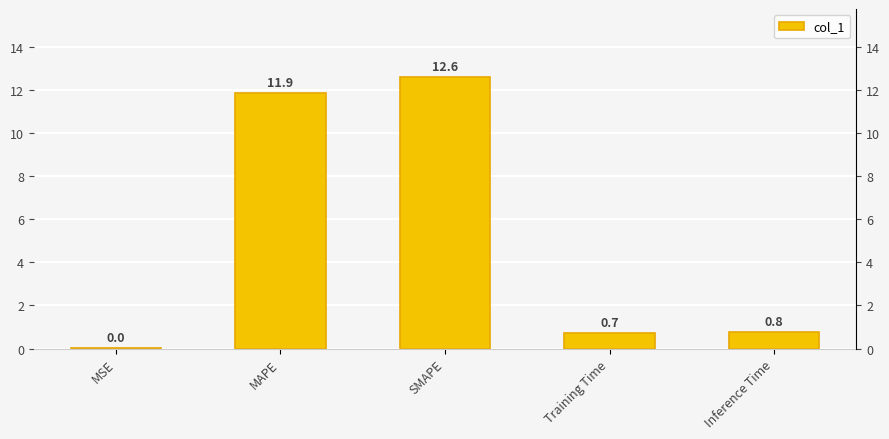

What is the label of the 2nd bar from the left?

MAPE